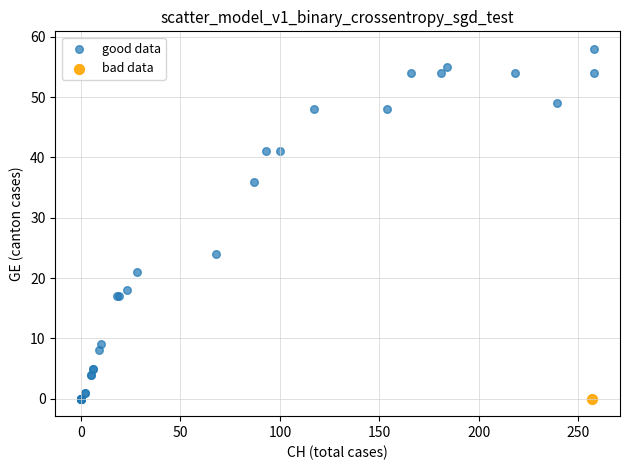

What are all the series names shown in the legend?

good data, bad data